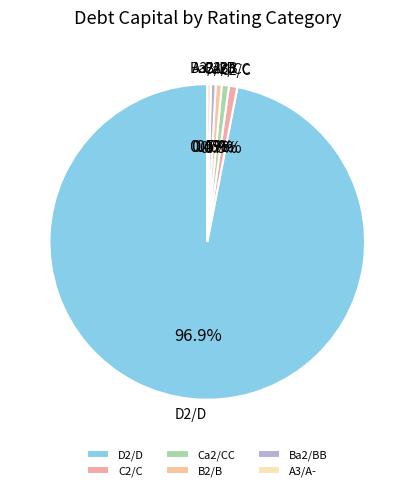

Which slice is the largest?

D2/D